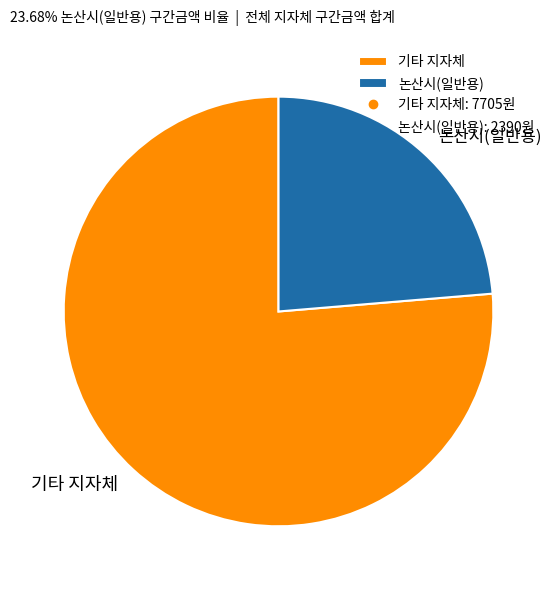

Do 기타 지자체 and 논산시(일반용) together represent more than half of the pie?

Yes